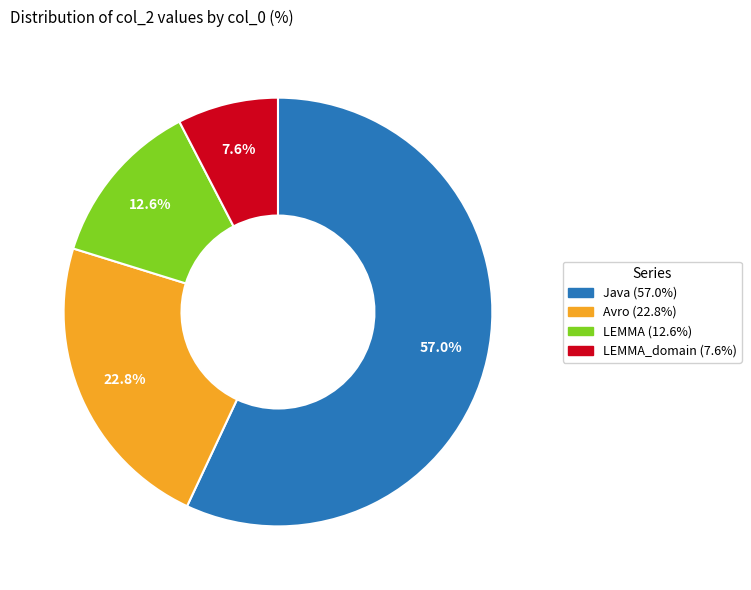

Which category accounts for the majority?

Java